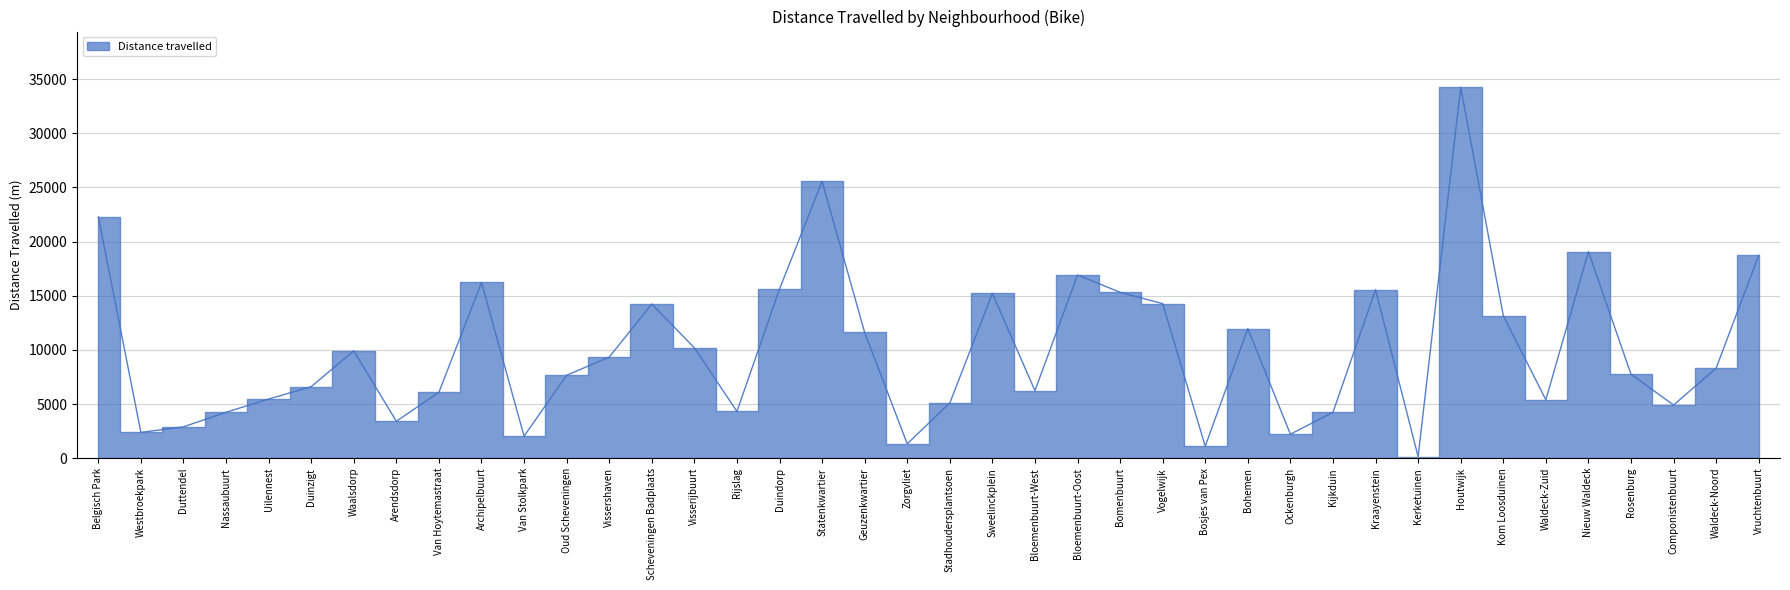

Where is the first local maximum?

Waalsdorp